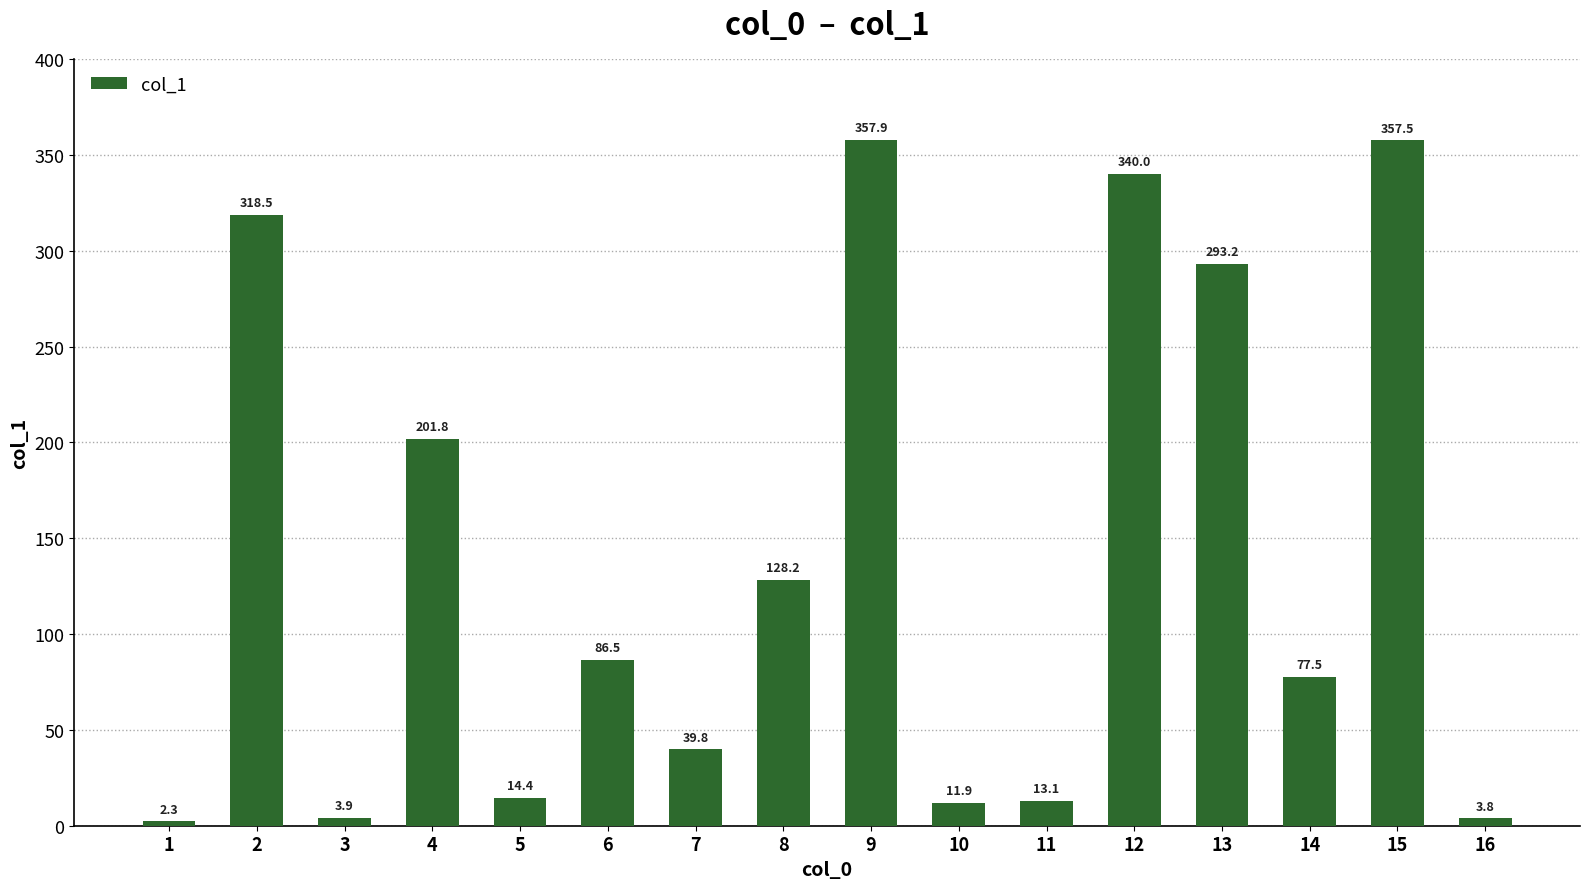

What is the difference between the values at 5 and 8?

113.8